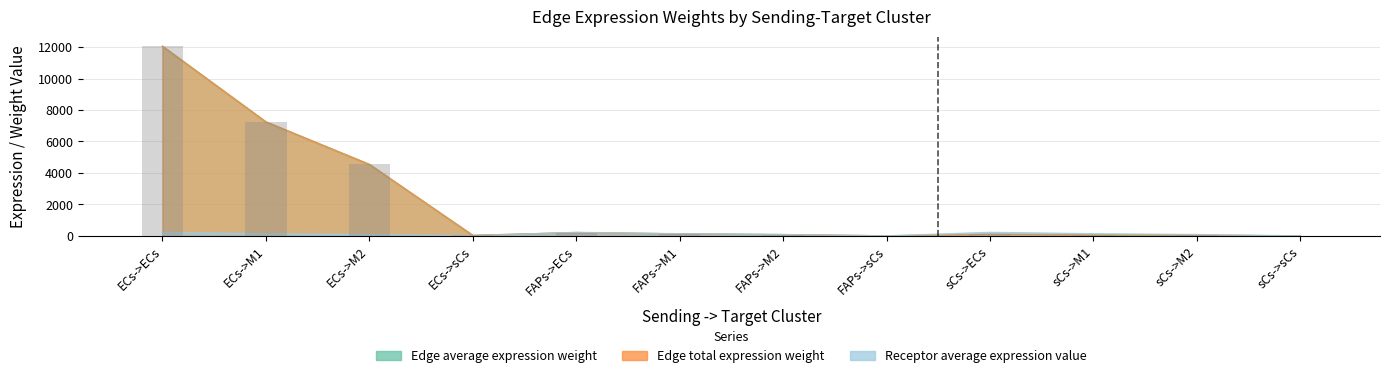

Between ECs->sCs and sCs->ECs, which series saw the biggest shift?

Receptor average expression value